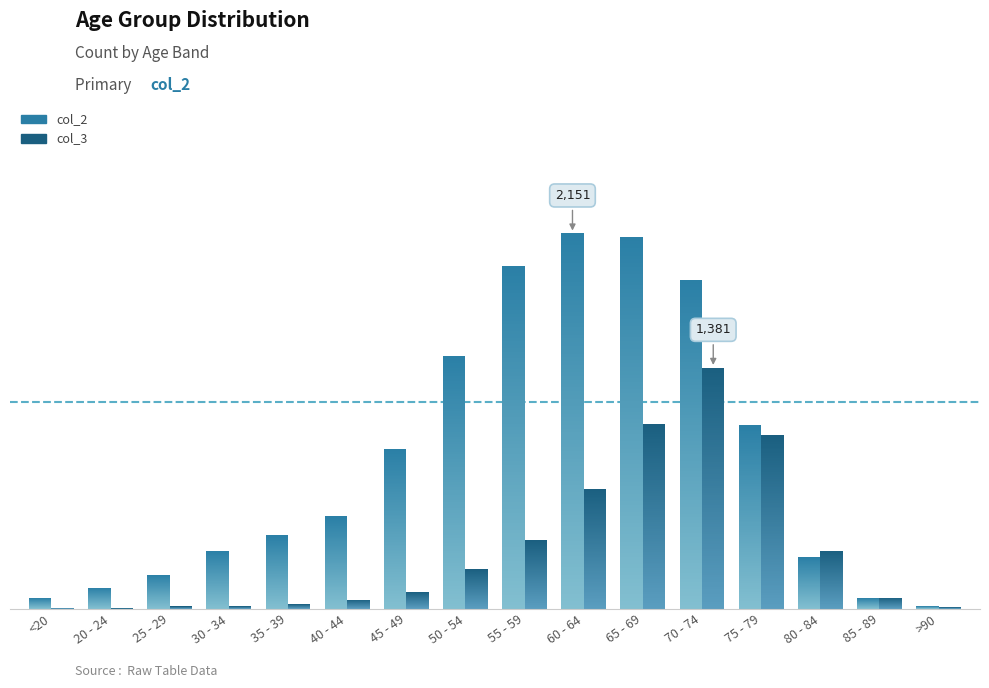

The value of col_2 at 80 - 84 is 178. True or false?

False